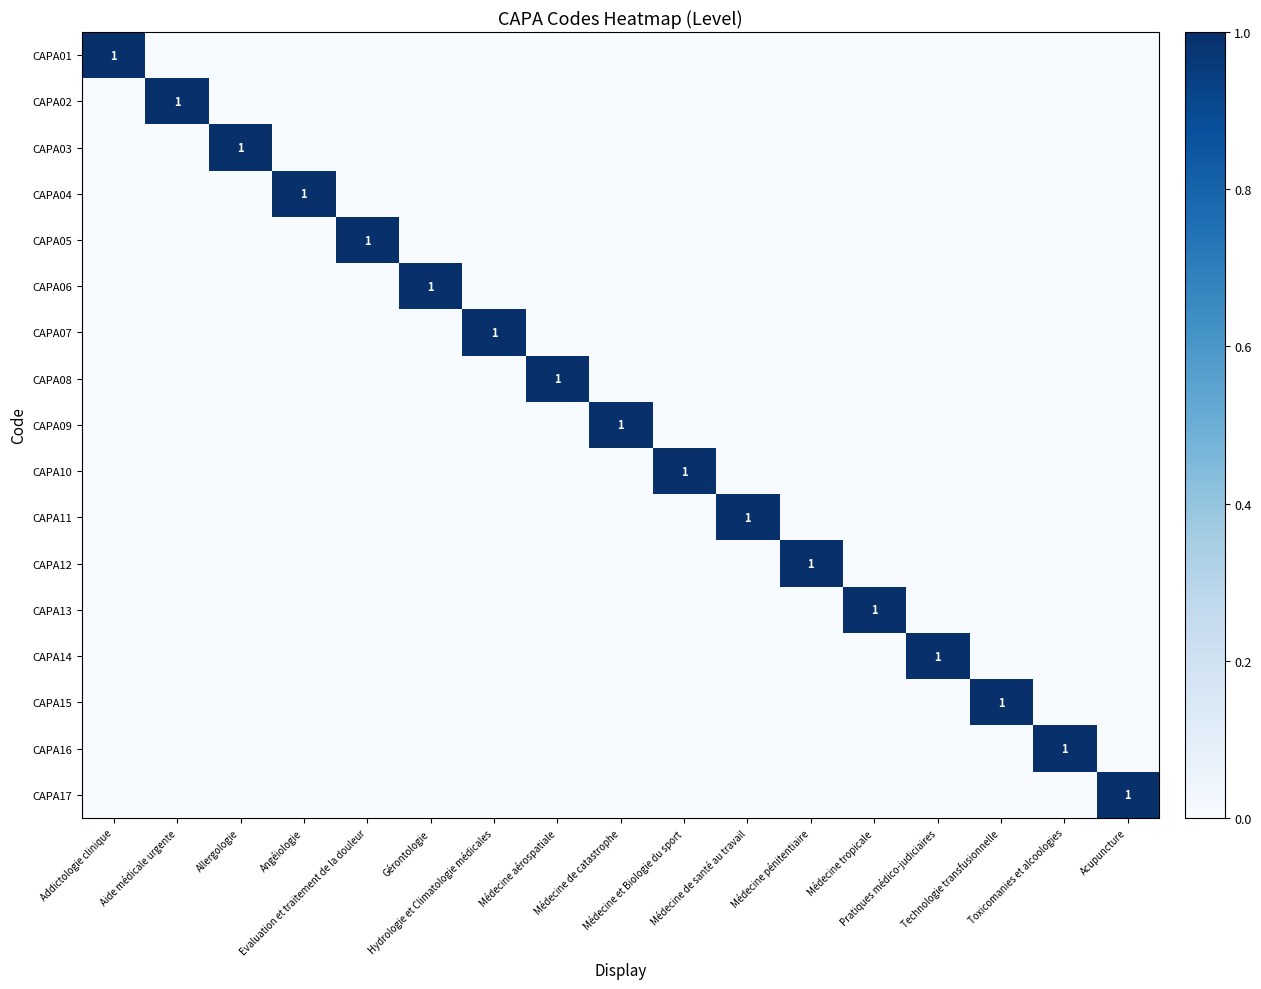

At how many categories does at least one series exceed 0?

17